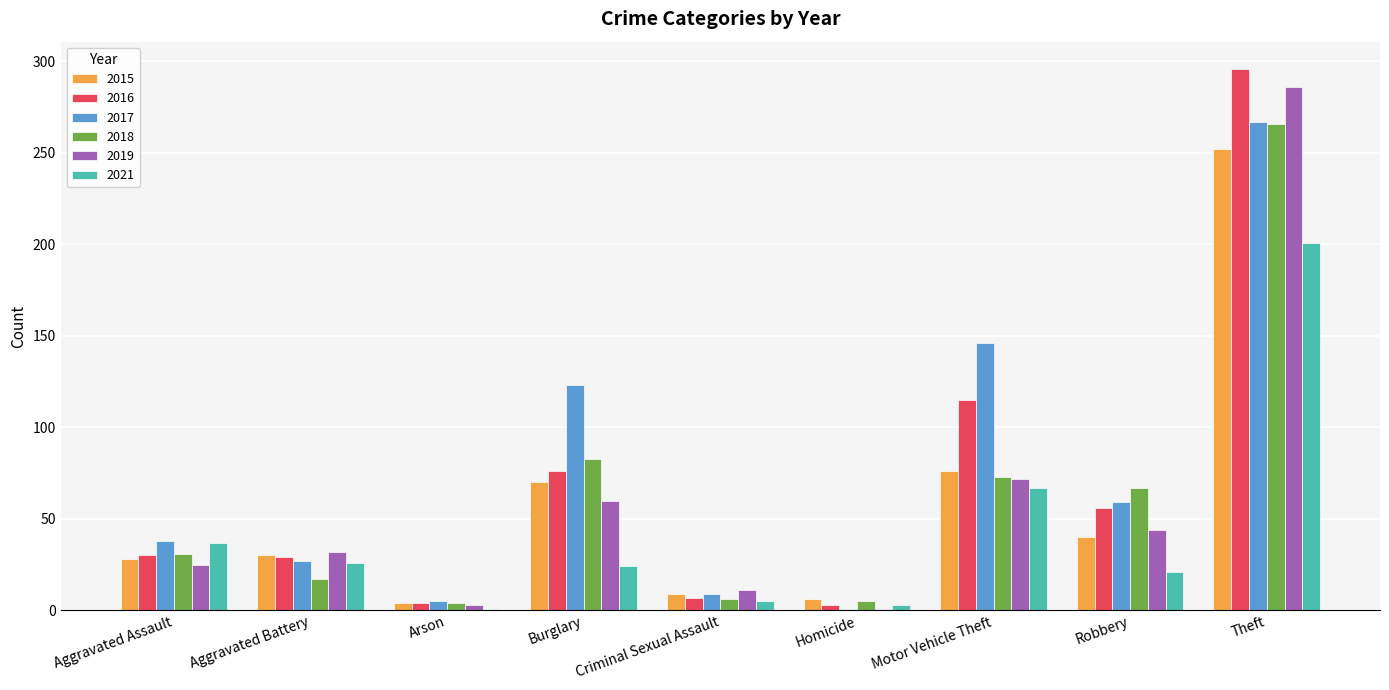

Which series has the widest spread of values?

2016